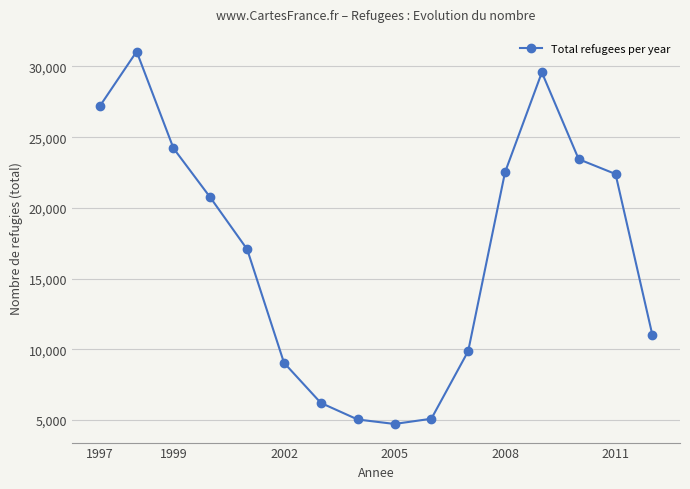

What is the value of the 6th point from the left?

9053